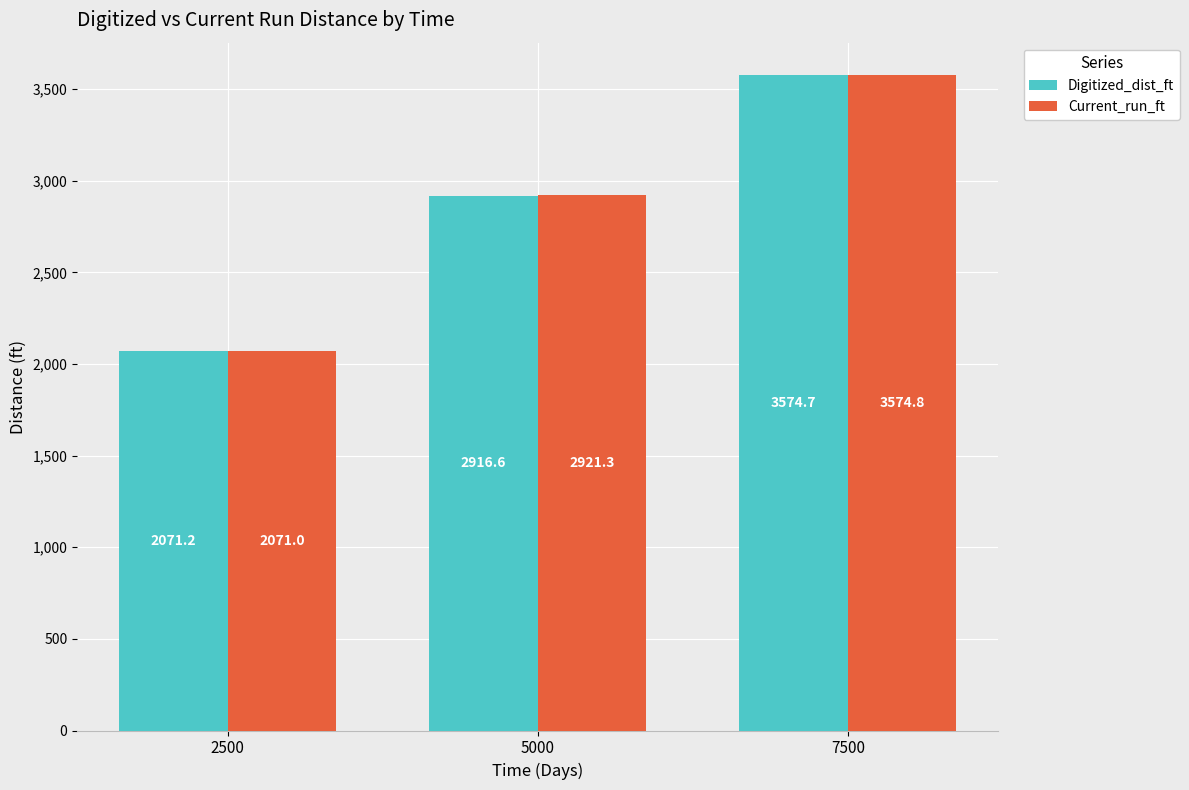

List the labels in order of Current_run_ft value, smallest first.

2500, 5000, 7500